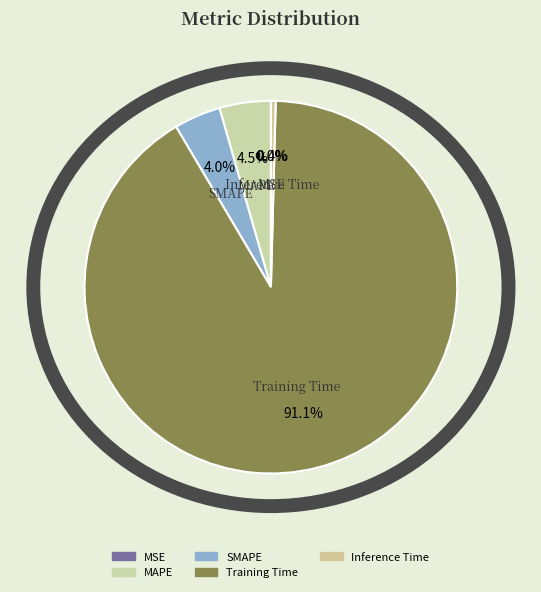

Which slice is the largest?

Training Time